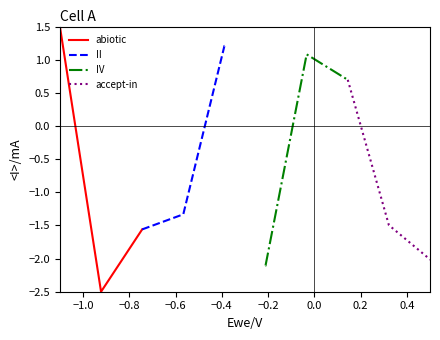

What is the highest value of the abiotic series?

1.5